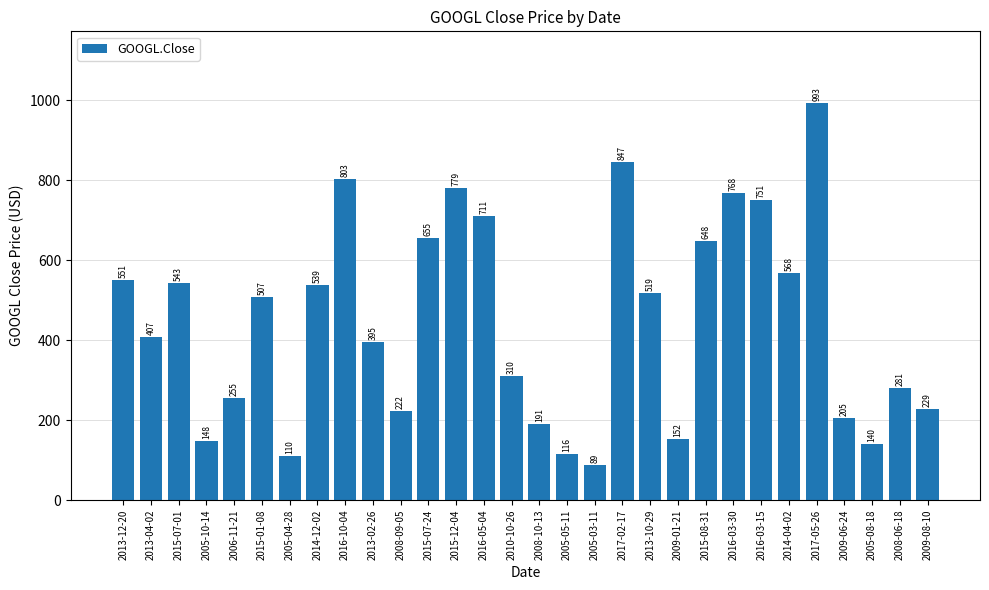

What is the change in value from 2005-04-28 to 2009-08-10?

+118.7